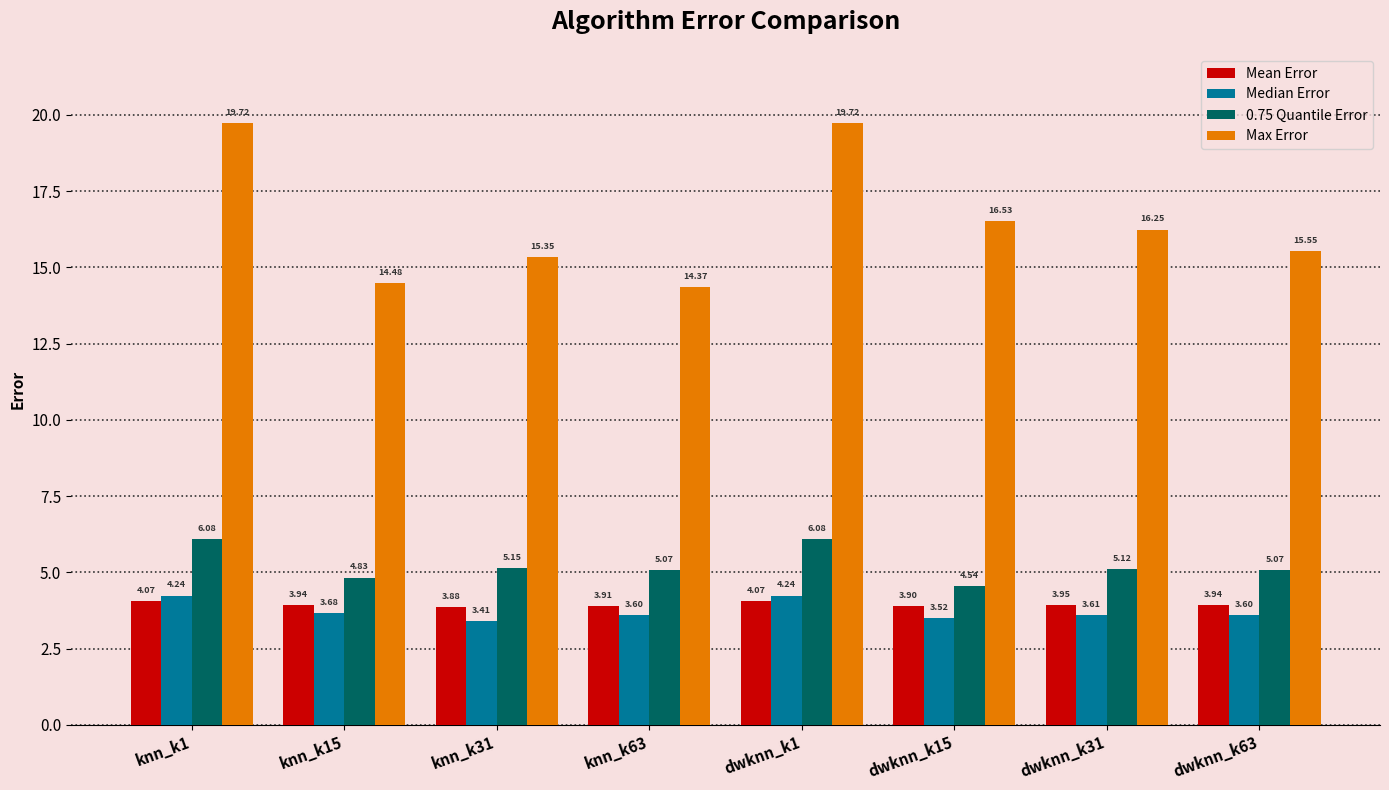

What is the difference between the maximum and minimum values in the Max Error series?

5.4